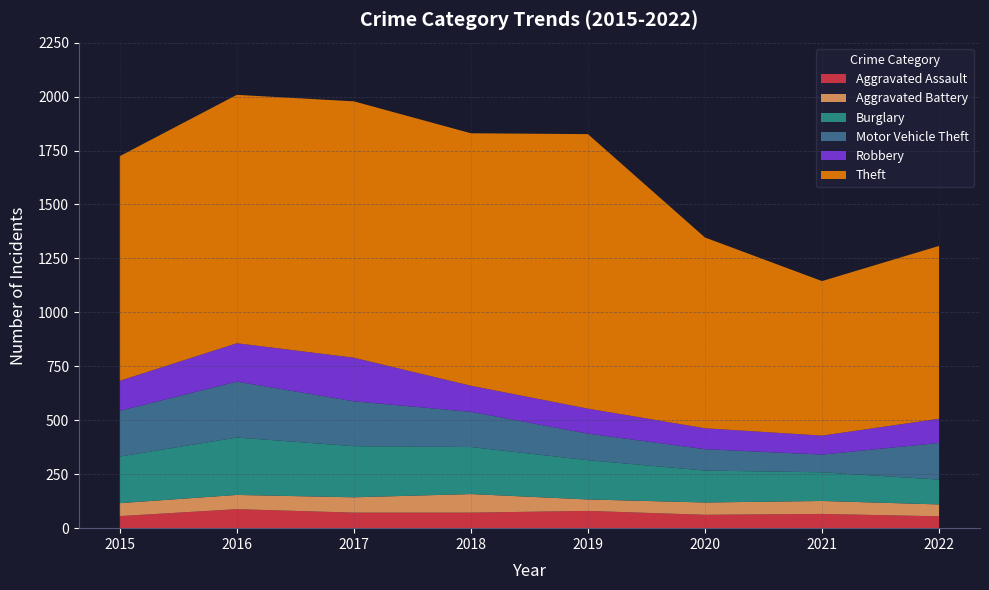

Reading left to right, what are all the values shown in this chart?

Aggravated Assault: 2015=56	2016=88	2017=72	2018=72	2019=80	2020=62	2021=66	2022=55
Aggravated Battery: 2015=60	2016=66	2017=71	2018=86	2019=53	2020=57	2021=60	2022=55
Burglary: 2015=216	2016=266	2017=237	2018=218	2019=182	2020=148	2021=133	2022=115
Motor Vehicle Theft: 2015=212	2016=259	2017=208	2018=163	2019=123	2020=99	2021=82	2022=170
Robbery: 2015=139	2016=178	2017=202	2018=121	2019=116	2020=97	2021=88	2022=112
Theft: 2015=1041	2016=1151	2017=1188	2018=1170	2019=1272	2020=884	2021=716	2022=801